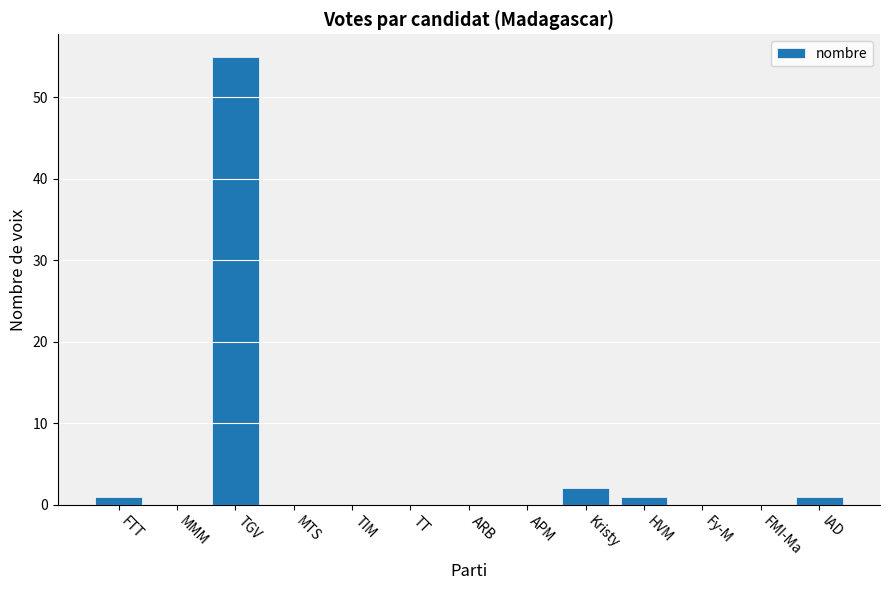

Is it true that the value at TIM is -19?

False